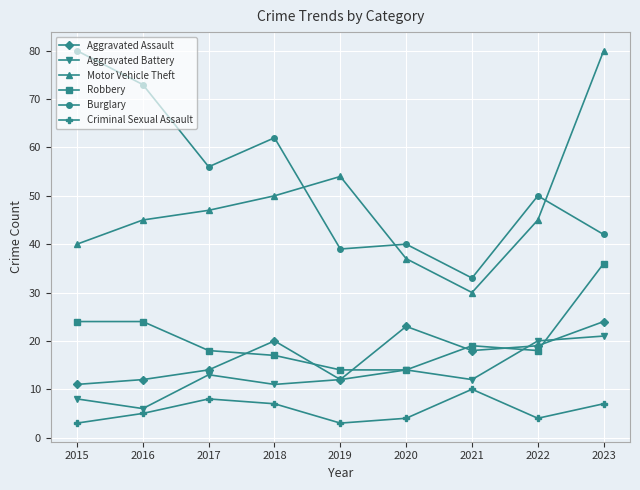

Is the value of Motor Vehicle Theft at 2015 greater than the value of Burglary at 2015?

No